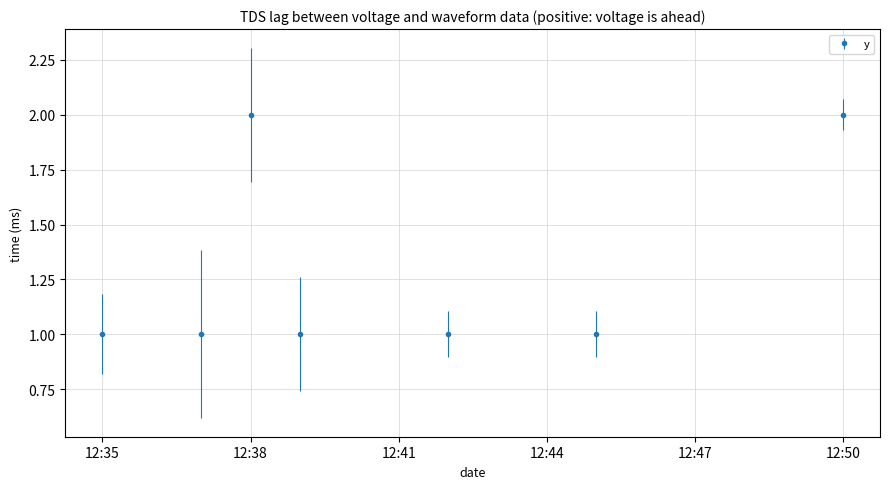

What is the smallest value displayed?

1